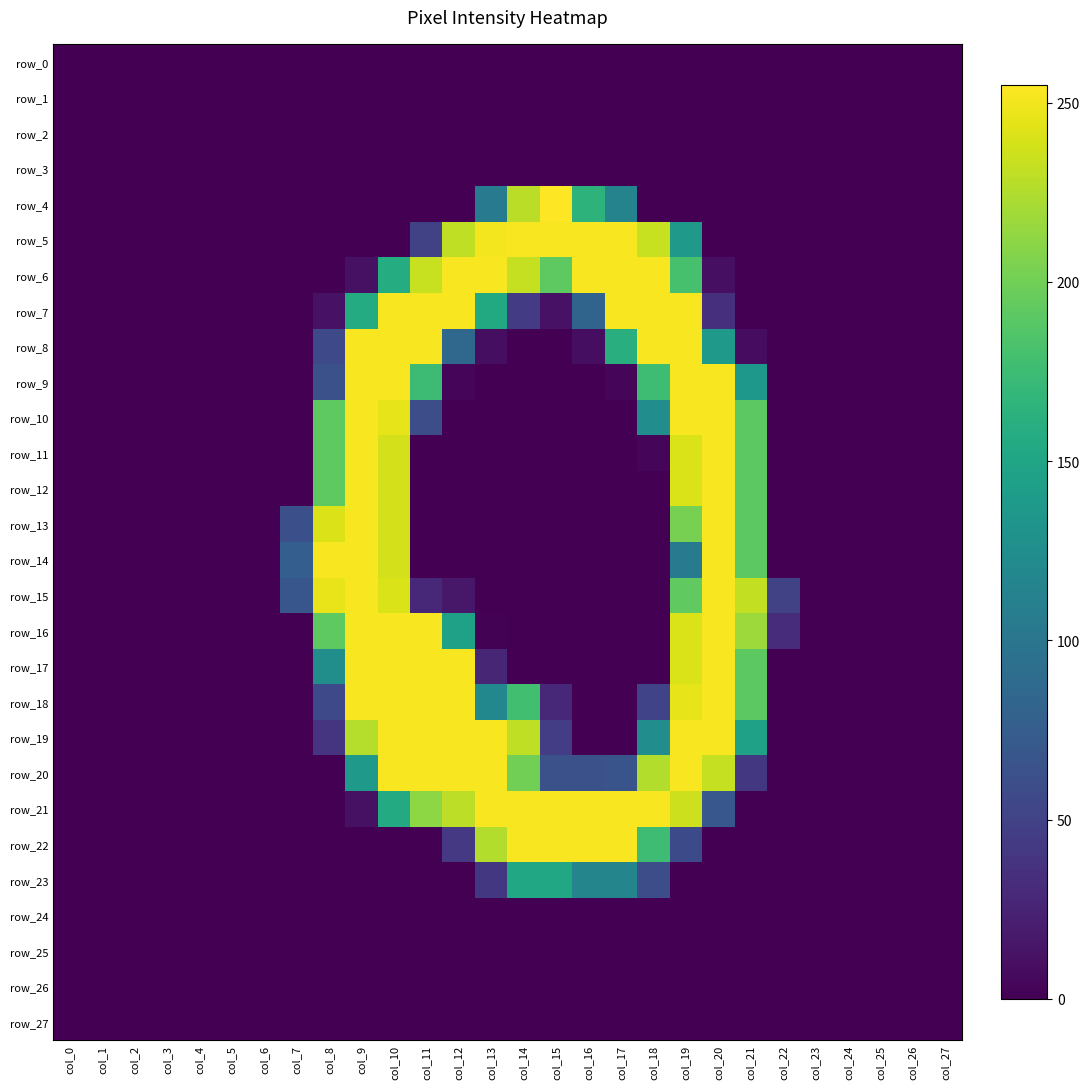

Reading left to right, what are all the values shown in this chart?

row_0: col_0=0	col_1=0	col_2=0	col_3=0	col_4=0	col_5=0	col_6=0	col_7=0	col_8=0	col_9=0	col_10=0	col_11=0	col_12=0	col_13=0	col_14=0	col_15=0	col_16=0	col_17=0	col_18=0	col_19=0	col_20=0	col_21=0	col_22=0	col_23=0	col_24=0	col_25=0	col_26=0	col_27=0
row_1: col_0=0	col_1=0	col_2=0	col_3=0	col_4=0	col_5=0	col_6=0	col_7=0	col_8=0	col_9=0	col_10=0	col_11=0	col_12=0	col_13=0	col_14=0	col_15=0	col_16=0	col_17=0	col_18=0	col_19=0	col_20=0	col_21=0	col_22=0	col_23=0	col_24=0	col_25=0	col_26=0	col_27=0
row_2: col_0=0	col_1=0	col_2=0	col_3=0	col_4=0	col_5=0	col_6=0	col_7=0	col_8=0	col_9=0	col_10=0	col_11=0	col_12=0	col_13=0	col_14=0	col_15=0	col_16=0	col_17=0	col_18=0	col_19=0	col_20=0	col_21=0	col_22=0	col_23=0	col_24=0	col_25=0	col_26=0	col_27=0
row_3: col_0=0	col_1=0	col_2=0	col_3=0	col_4=0	col_5=0	col_6=0	col_7=0	col_8=0	col_9=0	col_10=0	col_11=0	col_12=0	col_13=0	col_14=0	col_15=0	col_16=0	col_17=0	col_18=0	col_19=0	col_20=0	col_21=0	col_22=0	col_23=0	col_24=0	col_25=0	col_26=0	col_27=0
row_4: col_0=0	col_1=0	col_2=0	col_3=0	col_4=0	col_5=0	col_6=0	col_7=0	col_8=0	col_9=0	col_10=0	col_11=0	col_12=0	col_13=106	col_14=229	col_15=255	col_16=165	col_17=114	col_18=0	col_19=0	col_20=0	col_21=0	col_22=0	col_23=0	col_24=0	col_25=0	col_26=0	col_27=0
row_5: col_0=0	col_1=0	col_2=0	col_3=0	col_4=0	col_5=0	col_6=0	col_7=0	col_8=0	col_9=0	col_10=0	col_11=50	col_12=231	col_13=251	col_14=253	col_15=253	col_16=253	col_17=253	col_18=234	col_19=138	col_20=0	col_21=0	col_22=0	col_23=0	col_24=0	col_25=0	col_26=0	col_27=0
row_6: col_0=0	col_1=0	col_2=0	col_3=0	col_4=0	col_5=0	col_6=0	col_7=0	col_8=0	col_9=11	col_10=158	col_11=234	col_12=253	col_13=253	col_14=233	col_15=192	col_16=253	col_17=253	col_18=253	col_19=181	col_20=10	col_21=0	col_22=0	col_23=0	col_24=0	col_25=0	col_26=0	col_27=0
row_7: col_0=0	col_1=0	col_2=0	col_3=0	col_4=0	col_5=0	col_6=0	col_7=0	col_8=12	col_9=157	col_10=253	col_11=253	col_12=253	col_13=155	col_14=45	col_15=12	col_16=82	col_17=253	col_18=253	col_19=253	col_20=34	col_21=0	col_22=0	col_23=0	col_24=0	col_25=0	col_26=0	col_27=0
row_8: col_0=0	col_1=0	col_2=0	col_3=0	col_4=0	col_5=0	col_6=0	col_7=0	col_8=56	col_9=253	col_10=253	col_11=253	col_12=86	col_13=9	col_14=0	col_15=0	col_16=9	col_17=160	col_18=253	col_19=253	col_20=137	col_21=8	col_22=0	col_23=0	col_24=0	col_25=0	col_26=0	col_27=0
row_9: col_0=0	col_1=0	col_2=0	col_3=0	col_4=0	col_5=0	col_6=0	col_7=0	col_8=63	col_9=253	col_10=253	col_11=175	col_12=3	col_13=0	col_14=0	col_15=0	col_16=0	col_17=3	col_18=176	col_19=253	col_20=253	col_21=136	col_22=0	col_23=0	col_24=0	col_25=0	col_26=0	col_27=0
row_10: col_0=0	col_1=0	col_2=0	col_3=0	col_4=0	col_5=0	col_6=0	col_7=0	col_8=192	col_9=253	col_10=246	col_11=60	col_12=0	col_13=0	col_14=0	col_15=0	col_16=0	col_17=0	col_18=125	col_19=253	col_20=253	col_21=191	col_22=0	col_23=0	col_24=0	col_25=0	col_26=0	col_27=0
row_11: col_0=0	col_1=0	col_2=0	col_3=0	col_4=0	col_5=0	col_6=0	col_7=0	col_8=192	col_9=253	col_10=239	col_11=0	col_12=0	col_13=0	col_14=0	col_15=0	col_16=0	col_17=0	col_18=3	col_19=241	col_20=253	col_21=191	col_22=0	col_23=0	col_24=0	col_25=0	col_26=0	col_27=0
row_12: col_0=0	col_1=0	col_2=0	col_3=0	col_4=0	col_5=0	col_6=0	col_7=0	col_8=192	col_9=253	col_10=239	col_11=0	col_12=0	col_13=0	col_14=0	col_15=0	col_16=0	col_17=0	col_18=0	col_19=241	col_20=253	col_21=191	col_22=0	col_23=0	col_24=0	col_25=0	col_26=0	col_27=0
row_13: col_0=0	col_1=0	col_2=0	col_3=0	col_4=0	col_5=0	col_6=0	col_7=62	col_8=242	col_9=253	col_10=239	col_11=0	col_12=0	col_13=0	col_14=0	col_15=0	col_16=0	col_17=0	col_18=0	col_19=203	col_20=253	col_21=191	col_22=0	col_23=0	col_24=0	col_25=0	col_26=0	col_27=0
row_14: col_0=0	col_1=0	col_2=0	col_3=0	col_4=0	col_5=0	col_6=0	col_7=76	col_8=253	col_9=253	col_10=239	col_11=0	col_12=0	col_13=0	col_14=0	col_15=0	col_16=0	col_17=0	col_18=0	col_19=104	col_20=253	col_21=191	col_22=0	col_23=0	col_24=0	col_25=0	col_26=0	col_27=0
row_15: col_0=0	col_1=0	col_2=0	col_3=0	col_4=0	col_5=0	col_6=0	col_7=68	col_8=247	col_9=253	col_10=241	col_11=28	col_12=16	col_13=0	col_14=0	col_15=0	col_16=0	col_17=0	col_18=0	col_19=193	col_20=253	col_21=232	col_22=49	col_23=0	col_24=0	col_25=0	col_26=0	col_27=0
row_16: col_0=0	col_1=0	col_2=0	col_3=0	col_4=0	col_5=0	col_6=0	col_7=0	col_8=192	col_9=253	col_10=253	col_11=253	col_12=146	col_13=1	col_14=0	col_15=0	col_16=0	col_17=0	col_18=0	col_19=241	col_20=253	col_21=218	col_22=32	col_23=0	col_24=0	col_25=0	col_26=0	col_27=0
row_17: col_0=0	col_1=0	col_2=0	col_3=0	col_4=0	col_5=0	col_6=0	col_7=0	col_8=126	col_9=253	col_10=253	col_11=253	col_12=253	col_13=27	col_14=0	col_15=0	col_16=0	col_17=0	col_18=0	col_19=241	col_20=253	col_21=191	col_22=0	col_23=0	col_24=0	col_25=0	col_26=0	col_27=0
row_18: col_0=0	col_1=0	col_2=0	col_3=0	col_4=0	col_5=0	col_6=0	col_7=0	col_8=56	col_9=253	col_10=253	col_11=253	col_12=253	col_13=119	col_14=178	col_15=28	col_16=0	col_17=0	col_18=51	col_19=246	col_20=253	col_21=191	col_22=0	col_23=0	col_24=0	col_25=0	col_26=0	col_27=0
row_19: col_0=0	col_1=0	col_2=0	col_3=0	col_4=0	col_5=0	col_6=0	col_7=0	col_8=38	col_9=227	col_10=253	col_11=253	col_12=253	col_13=253	col_14=231	col_15=46	col_16=0	col_17=0	col_18=125	col_19=253	col_20=253	col_21=146	col_22=0	col_23=0	col_24=0	col_25=0	col_26=0	col_27=0
row_20: col_0=0	col_1=0	col_2=0	col_3=0	col_4=0	col_5=0	col_6=0	col_7=0	col_8=0	col_9=138	col_10=253	col_11=253	col_12=253	col_13=253	col_14=201	col_15=63	col_16=63	col_17=66	col_18=226	col_19=253	col_20=233	col_21=41	col_22=0	col_23=0	col_24=0	col_25=0	col_26=0	col_27=0
row_21: col_0=0	col_1=0	col_2=0	col_3=0	col_4=0	col_5=0	col_6=0	col_7=0	col_8=0	col_9=11	col_10=156	col_11=212	col_12=230	col_13=253	col_14=253	col_15=253	col_16=253	col_17=253	col_18=253	col_19=236	col_20=69	col_21=0	col_22=0	col_23=0	col_24=0	col_25=0	col_26=0	col_27=0
row_22: col_0=0	col_1=0	col_2=0	col_3=0	col_4=0	col_5=0	col_6=0	col_7=0	col_8=0	col_9=0	col_10=0	col_11=0	col_12=42	col_13=226	col_14=253	col_15=253	col_16=253	col_17=253	col_18=176	col_19=57	col_20=0	col_21=0	col_22=0	col_23=0	col_24=0	col_25=0	col_26=0	col_27=0
row_23: col_0=0	col_1=0	col_2=0	col_3=0	col_4=0	col_5=0	col_6=0	col_7=0	col_8=0	col_9=0	col_10=0	col_11=0	col_12=0	col_13=41	col_14=153	col_15=152	col_16=116	col_17=116	col_18=60	col_19=0	col_20=0	col_21=0	col_22=0	col_23=0	col_24=0	col_25=0	col_26=0	col_27=0
row_24: col_0=0	col_1=0	col_2=0	col_3=0	col_4=0	col_5=0	col_6=0	col_7=0	col_8=0	col_9=0	col_10=0	col_11=0	col_12=0	col_13=0	col_14=0	col_15=0	col_16=0	col_17=0	col_18=0	col_19=0	col_20=0	col_21=0	col_22=0	col_23=0	col_24=0	col_25=0	col_26=0	col_27=0
row_25: col_0=0	col_1=0	col_2=0	col_3=0	col_4=0	col_5=0	col_6=0	col_7=0	col_8=0	col_9=0	col_10=0	col_11=0	col_12=0	col_13=0	col_14=0	col_15=0	col_16=0	col_17=0	col_18=0	col_19=0	col_20=0	col_21=0	col_22=0	col_23=0	col_24=0	col_25=0	col_26=0	col_27=0
row_26: col_0=0	col_1=0	col_2=0	col_3=0	col_4=0	col_5=0	col_6=0	col_7=0	col_8=0	col_9=0	col_10=0	col_11=0	col_12=0	col_13=0	col_14=0	col_15=0	col_16=0	col_17=0	col_18=0	col_19=0	col_20=0	col_21=0	col_22=0	col_23=0	col_24=0	col_25=0	col_26=0	col_27=0
row_27: col_0=0	col_1=0	col_2=0	col_3=0	col_4=0	col_5=0	col_6=0	col_7=0	col_8=0	col_9=0	col_10=0	col_11=0	col_12=0	col_13=0	col_14=0	col_15=0	col_16=0	col_17=0	col_18=0	col_19=0	col_20=0	col_21=0	col_22=0	col_23=0	col_24=0	col_25=0	col_26=0	col_27=0